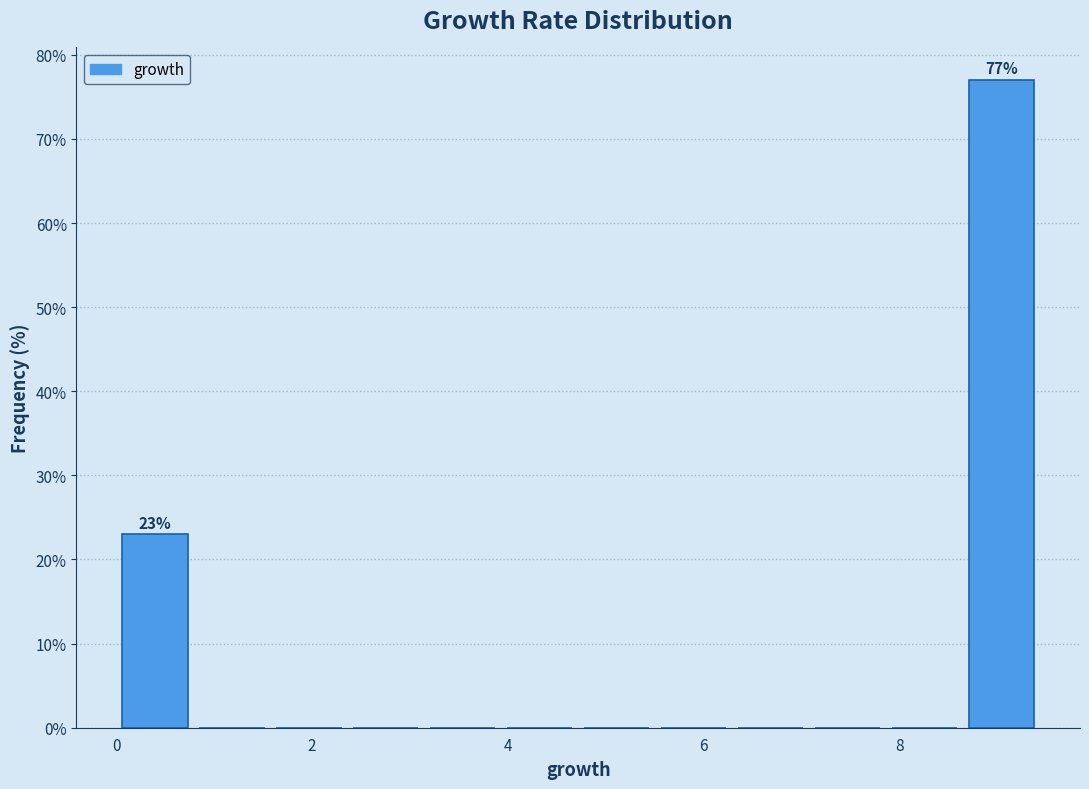

Read against the x-axis, roughly where is the centre of the tallest bar?

9.0